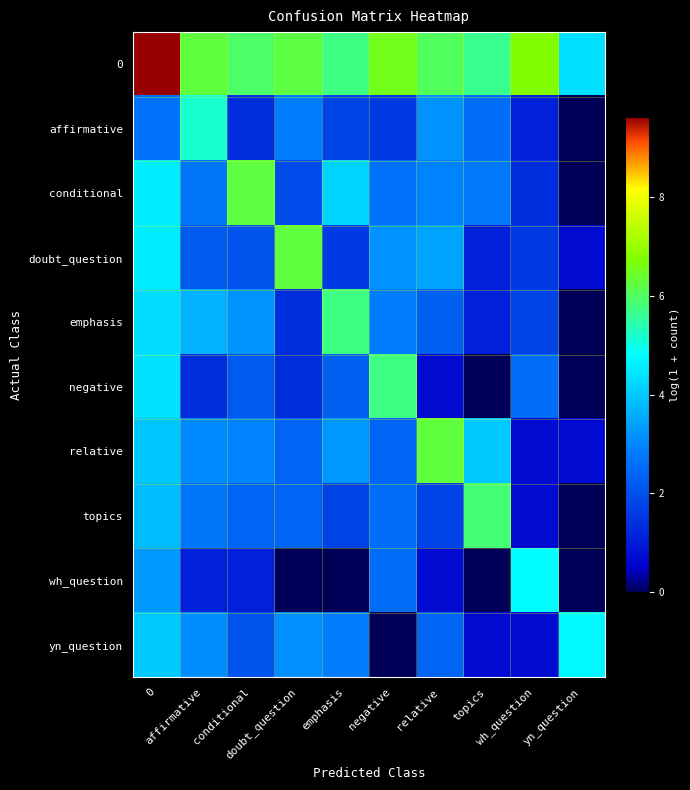

What is the spread (max minus min) of values at wh_question?

6.0